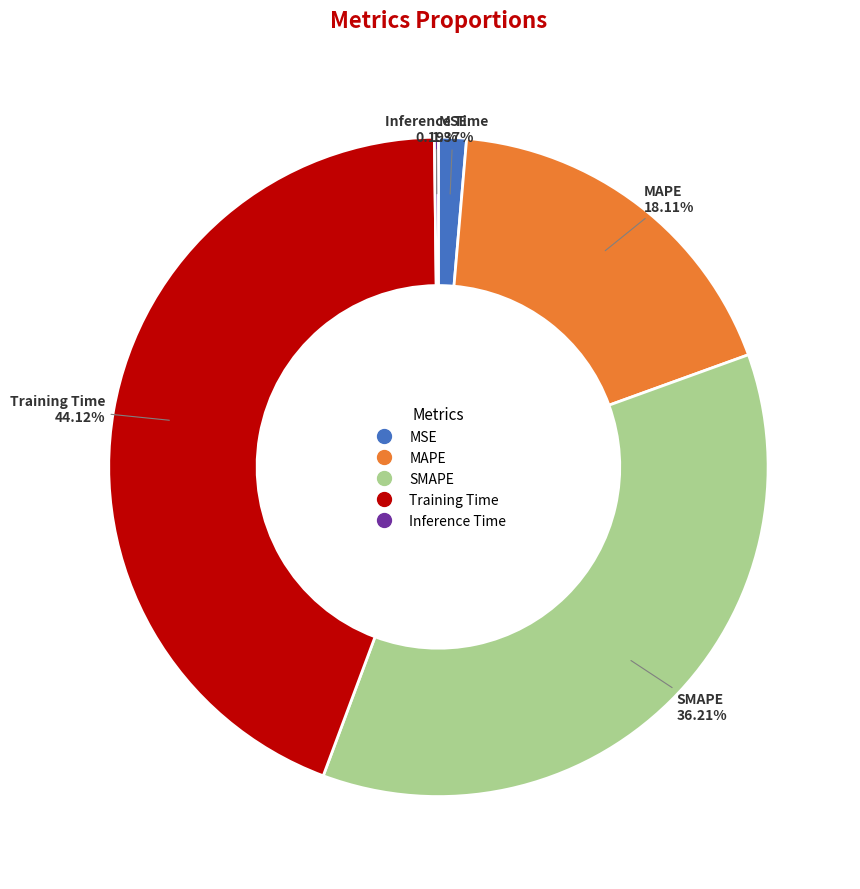

What is the largest slice in the pie chart?

Training Time